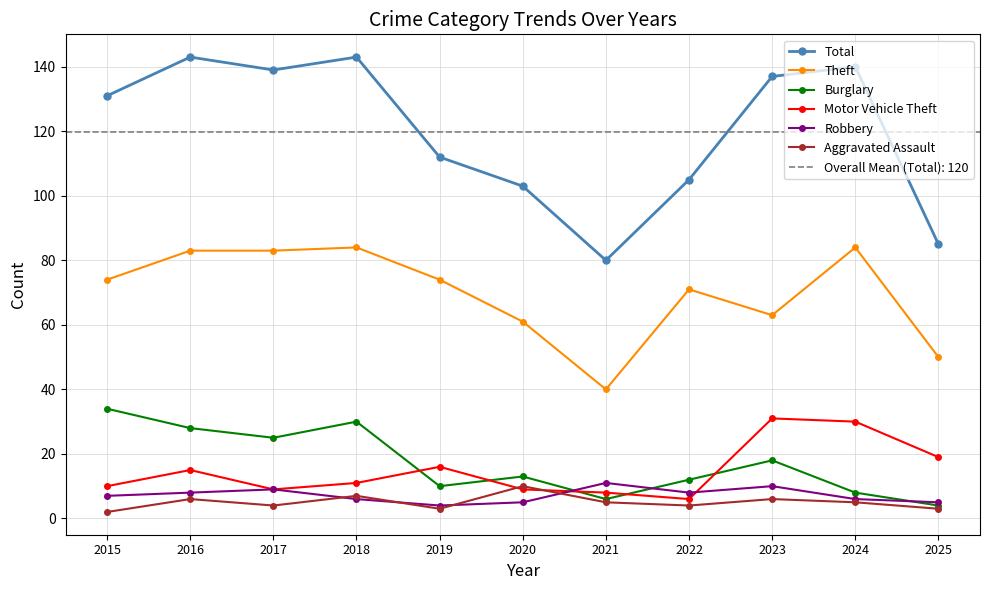

True or false: Total and Motor Vehicle Theft cross at least once.

False